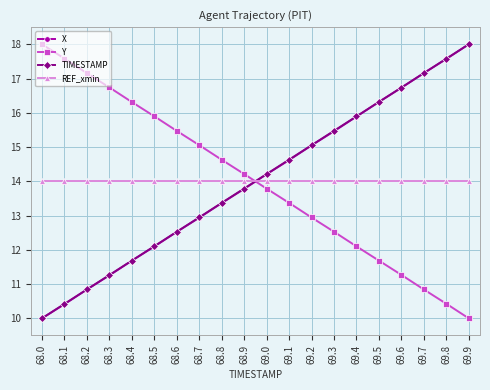

Reading right to left, list all the values displayed in this chart.

X: 69.9=18.0	69.8=17.6	69.7=17.2	69.6=16.7	69.5=16.3	69.4=15.9	69.3=15.5	69.2=15.0	69.1=14.6	69.0=14.2	68.9=13.8	68.8=13.4	68.7=12.9	68.6=12.5	68.5=12.1	68.4=11.7	68.3=11.3	68.2=10.8	68.1=10.4	68.0=10.0
Y: 69.9=10.0	69.8=10.4	69.7=10.8	69.6=11.3	69.5=11.7	69.4=12.1	69.3=12.5	69.2=12.9	69.1=13.4	69.0=13.8	68.9=14.2	68.8=14.6	68.7=15.1	68.6=15.5	68.5=15.9	68.4=16.3	68.3=16.7	68.2=17.2	68.1=17.6	68.0=18.0
TIMESTAMP: 69.9=18.0	69.8=17.6	69.7=17.2	69.6=16.7	69.5=16.3	69.4=15.9	69.3=15.5	69.2=15.1	69.1=14.6	69.0=14.2	68.9=13.8	68.8=13.4	68.7=12.9	68.6=12.5	68.5=12.1	68.4=11.7	68.3=11.3	68.2=10.8	68.1=10.4	68.0=10.0
REF_xmin: 69.9=14.0	69.8=14.0	69.7=14.0	69.6=14.0	69.5=14.0	69.4=14.0	69.3=14.0	69.2=14.0	69.1=14.0	69.0=14.0	68.9=14.0	68.8=14.0	68.7=14.0	68.6=14.0	68.5=14.0	68.4=14.0	68.3=14.0	68.2=14.0	68.1=14.0	68.0=14.0